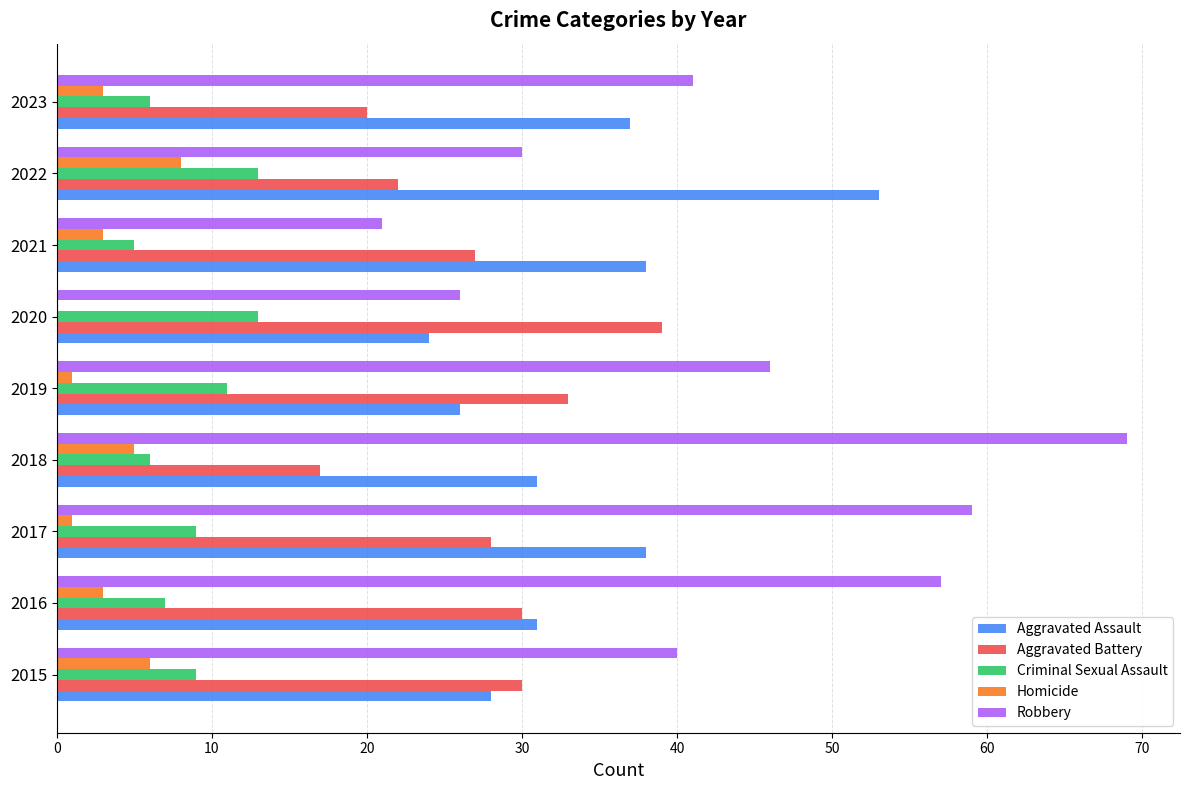

Is the value of Robbery at 2021 greater than the value of Aggravated Assault at 2015?

No